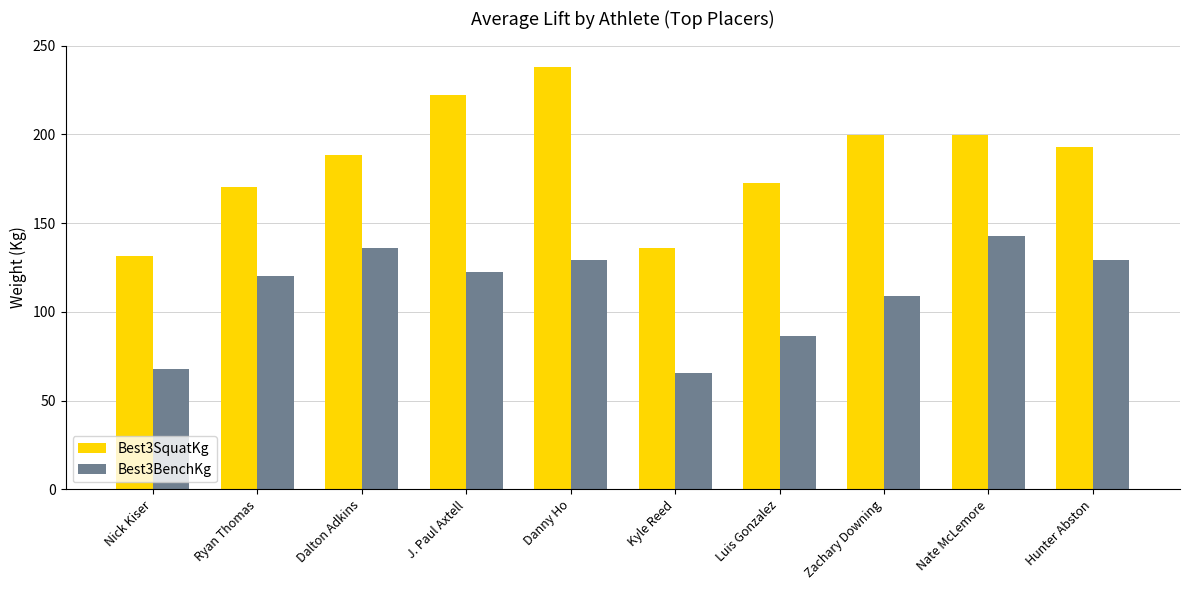

At which label is Best3BenchKg closest to 104?

Zachary Downing